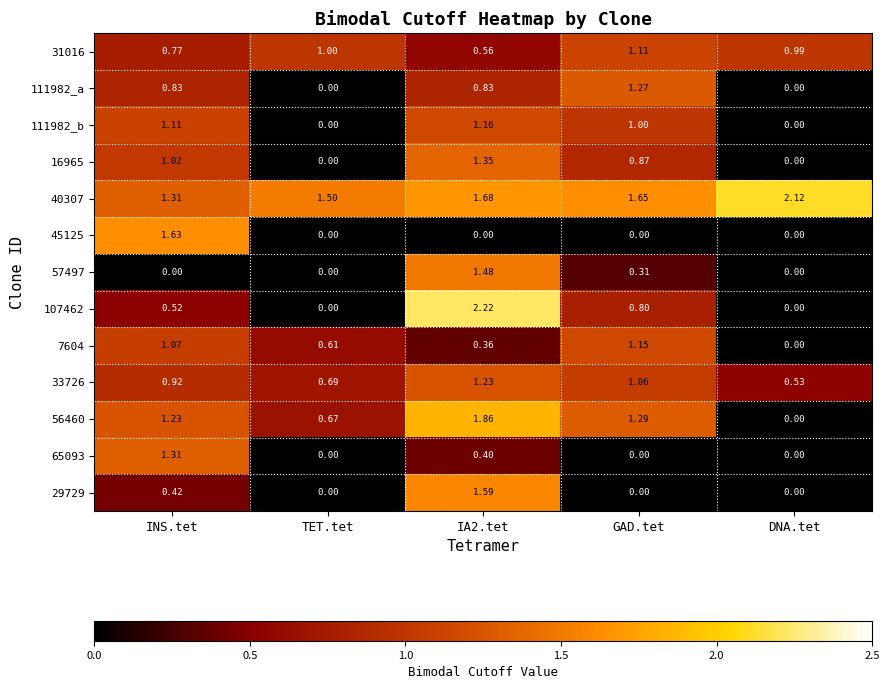

At which label does 111982_b first exceed 1?

INS.tet